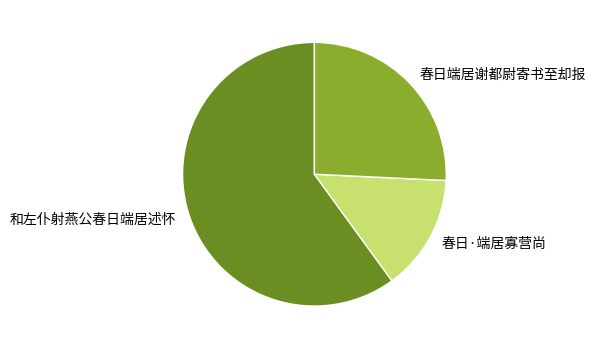

Does any single category account for the majority?

Yes